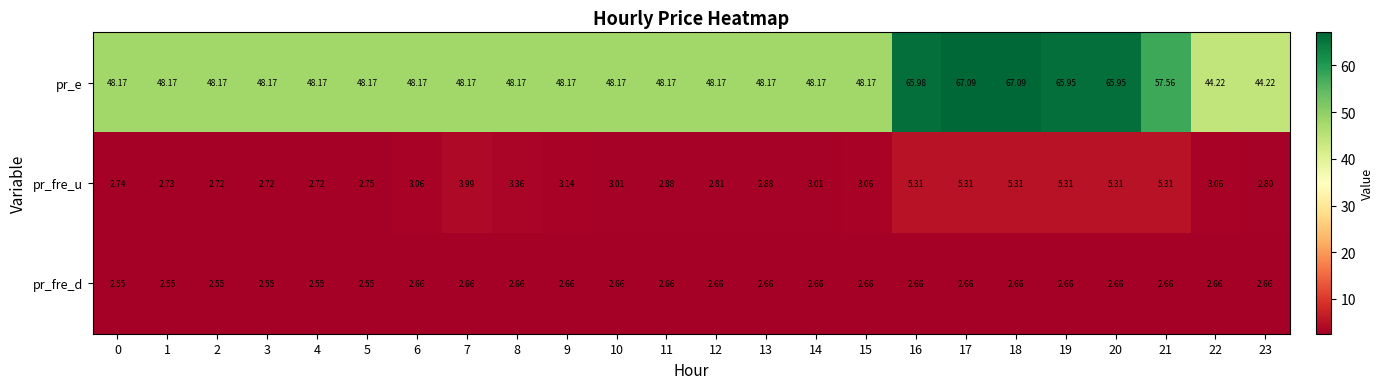

Which series has the largest total across all categories?

pr_e